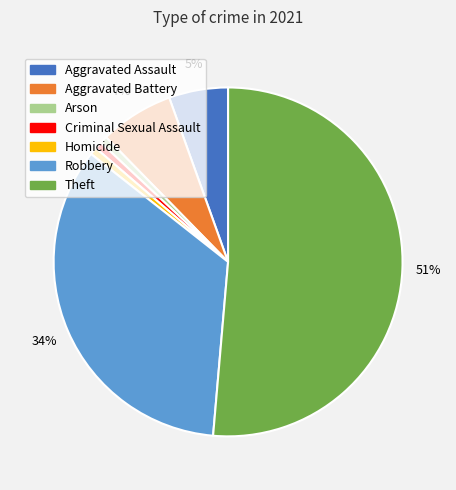

Between Aggravated Assault and Aggravated Battery, which is larger?

Aggravated Battery